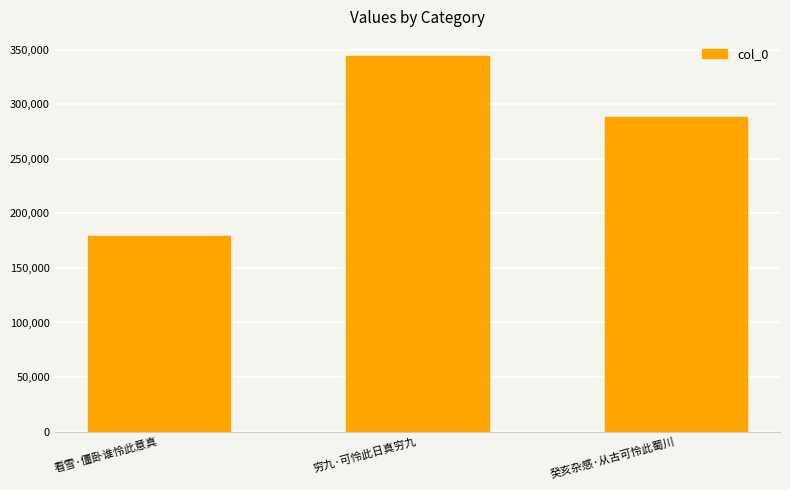

Which label corresponds to the smallest value in the chart?

看雪·僵卧谁怜此意真